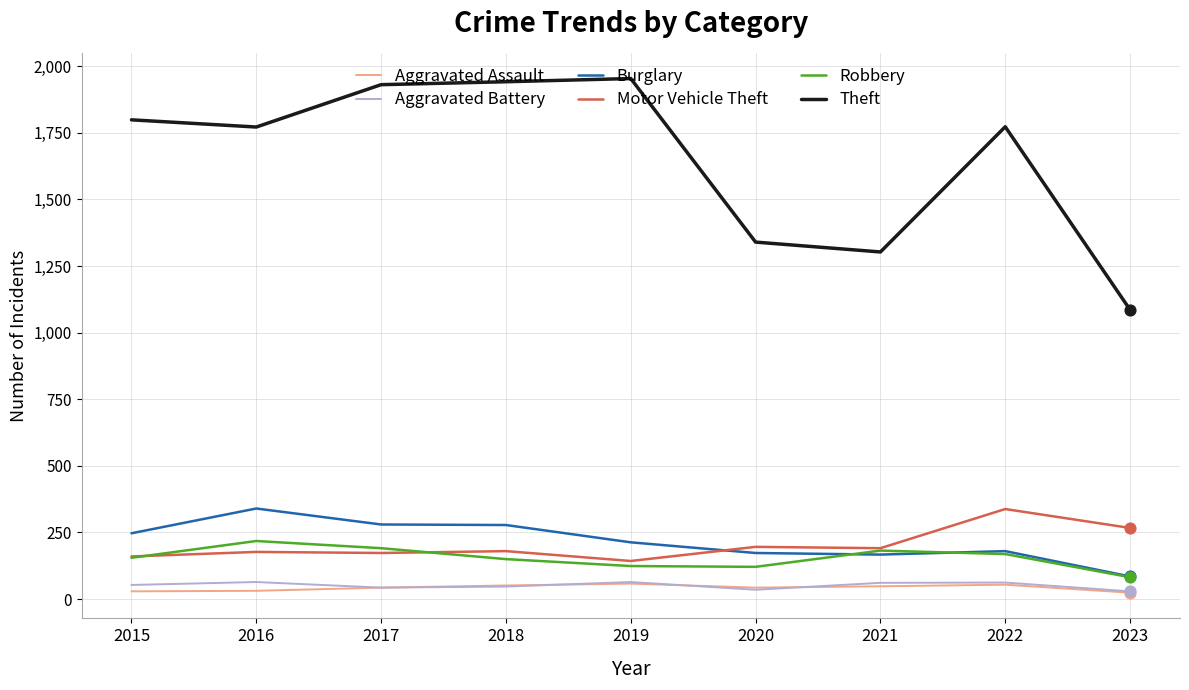

At how many categories does at least one series exceed 1496?

6